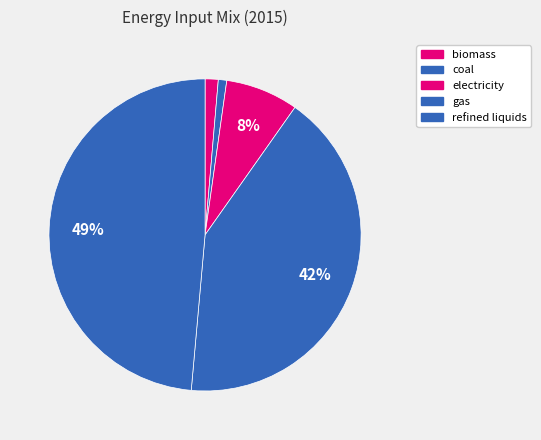

How many slices are in this pie chart?

5